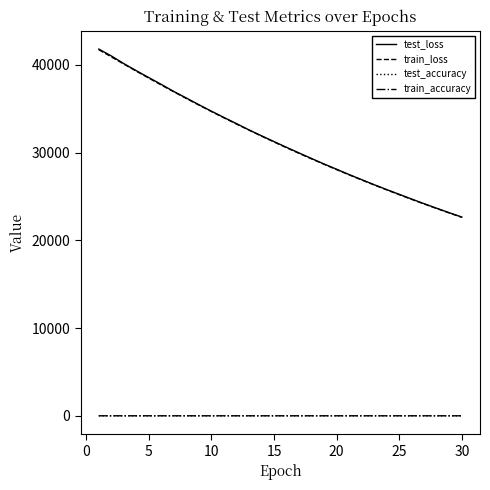

Which series has the widest spread of values?

test_loss